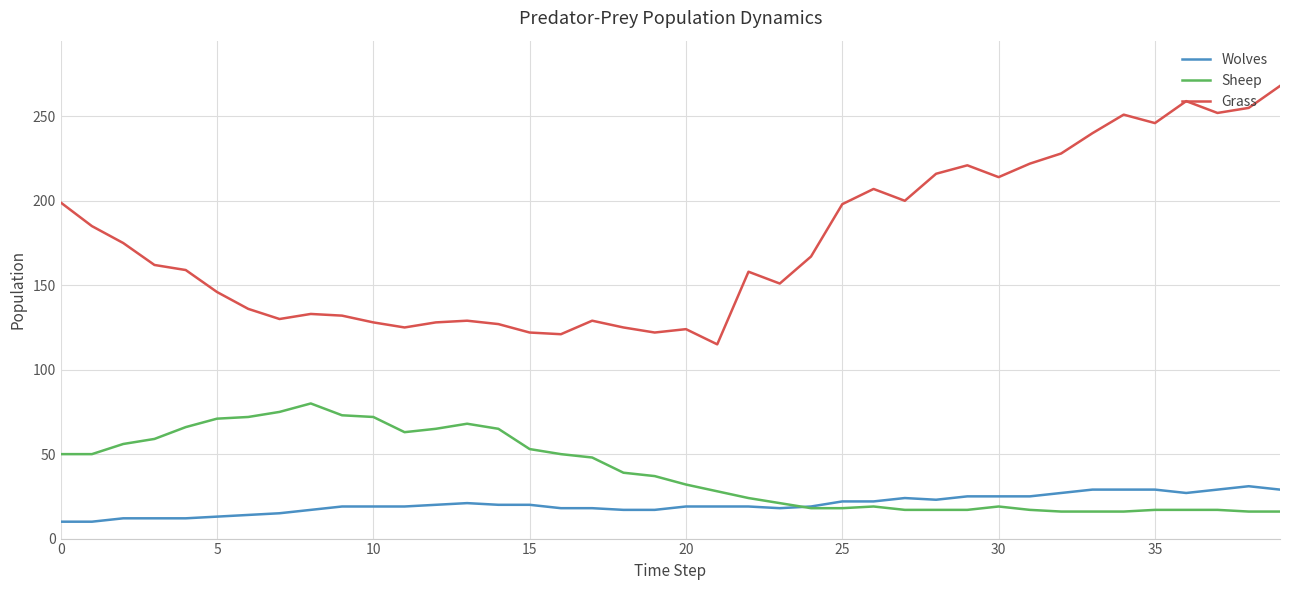

What is the minimum value shown in the chart?

10